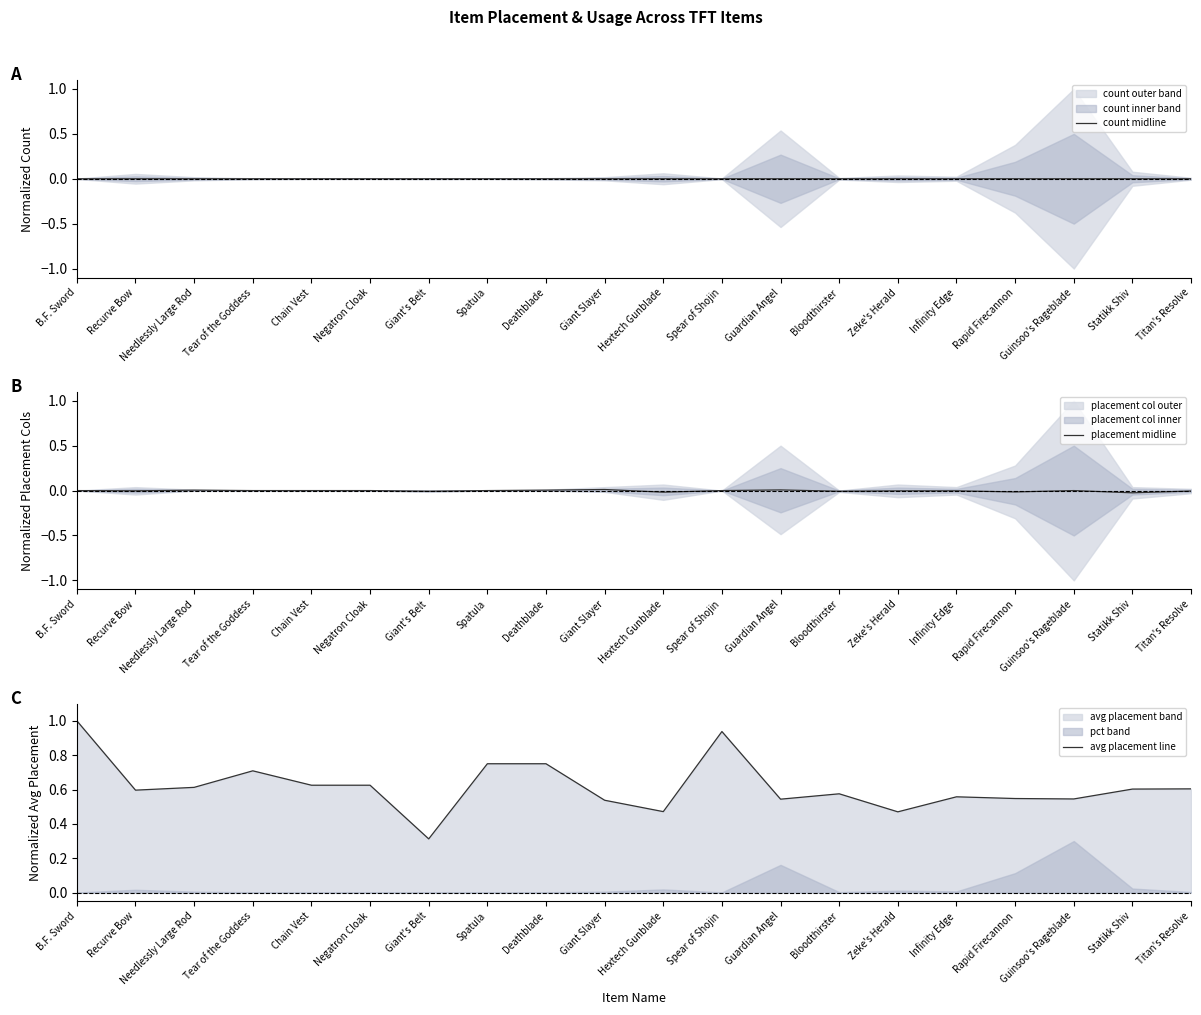

Which series changed the most between Spatula and Infinity Edge?

avg placement line